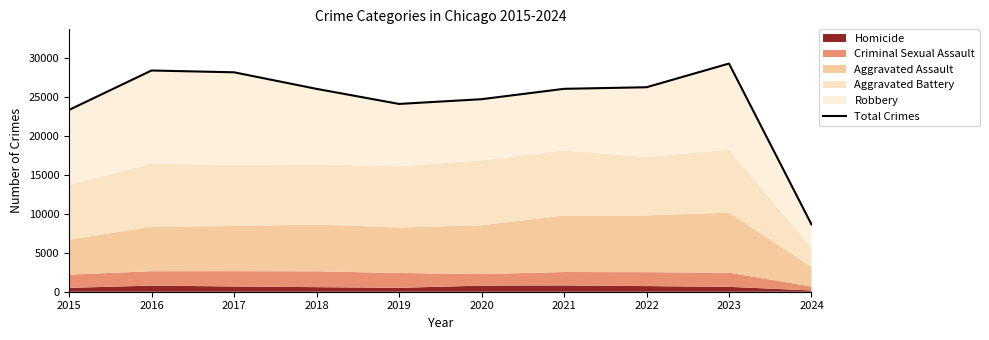

True or false: the data shows 41218 at 2022.

False